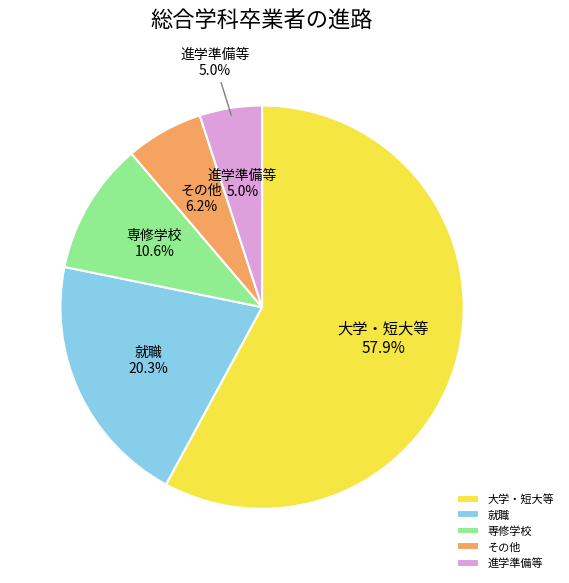

Count the number of slices in the pie.

5